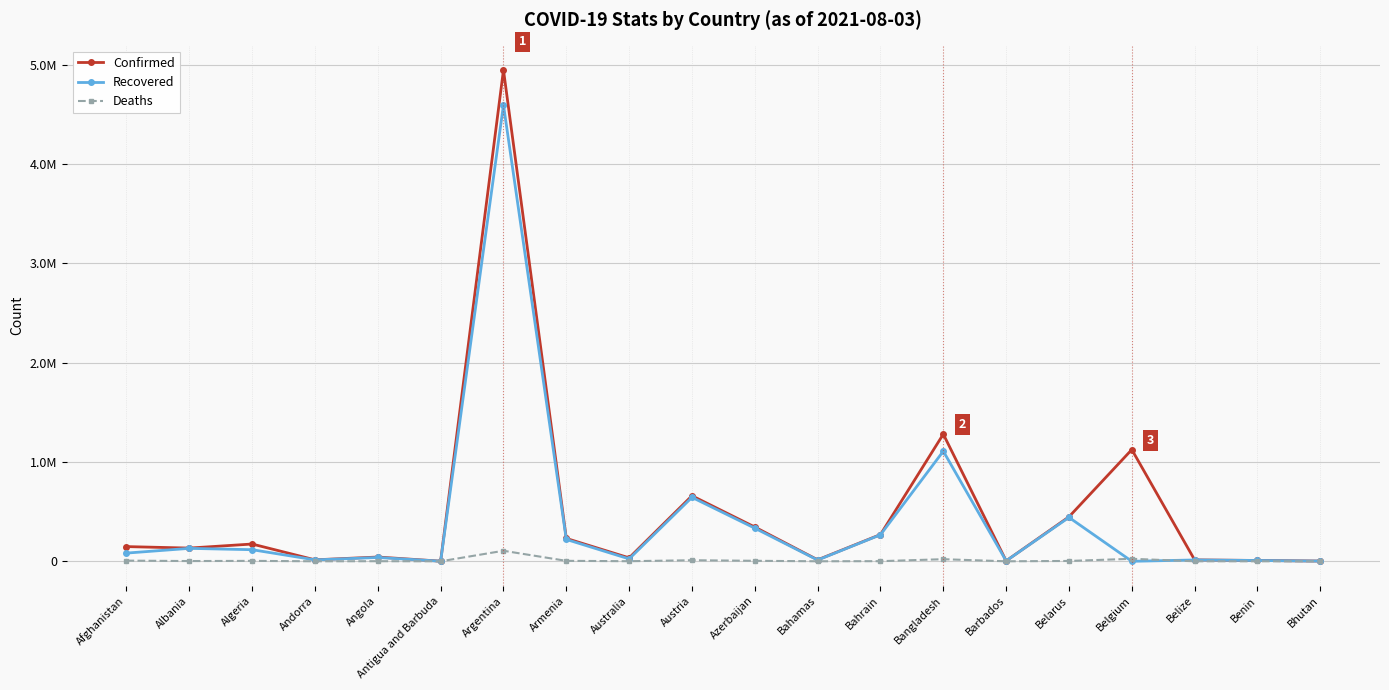

What is the difference between the second highest and minimum values in the Deaths series?

25239